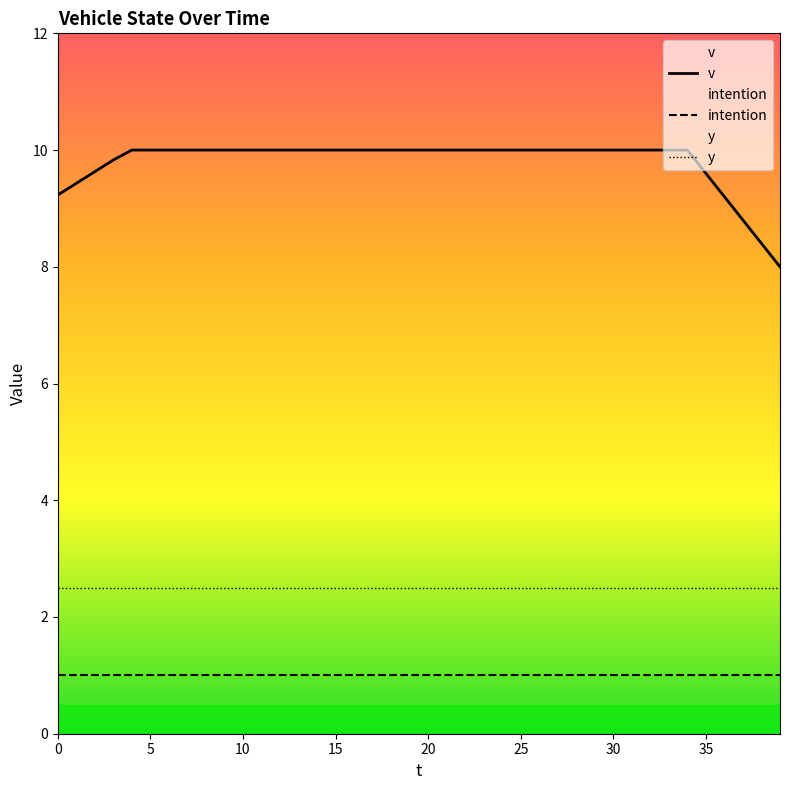

What is the maximum value for v?

10.0